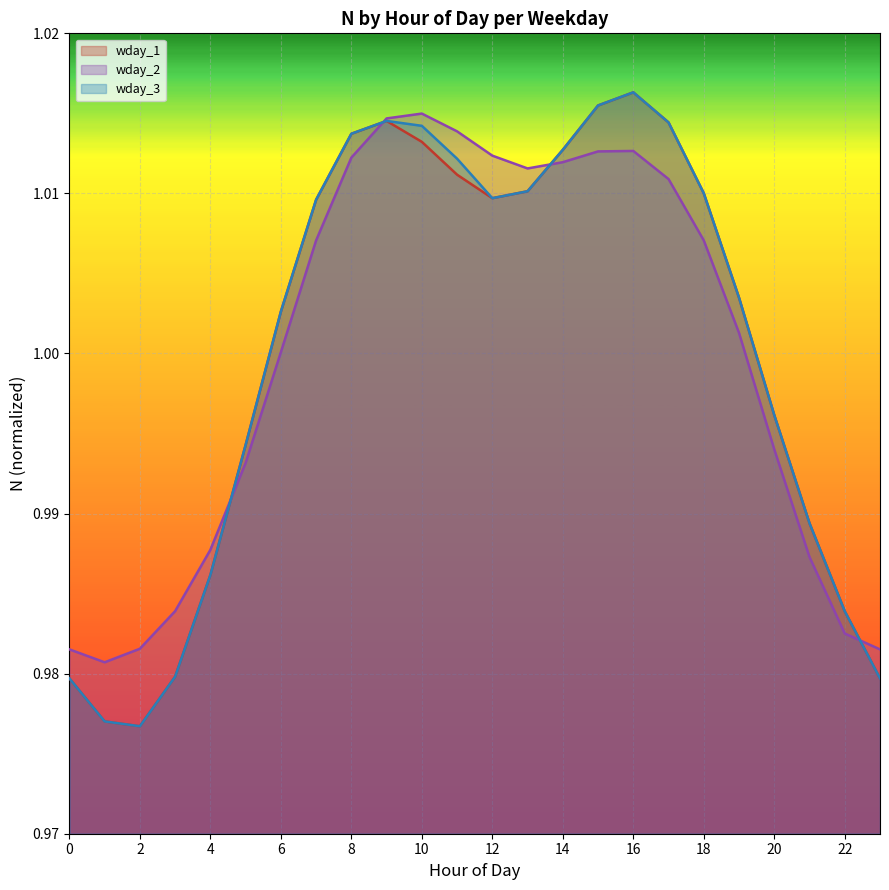

Between 0 and 19, which series saw the biggest shift?

wday_1